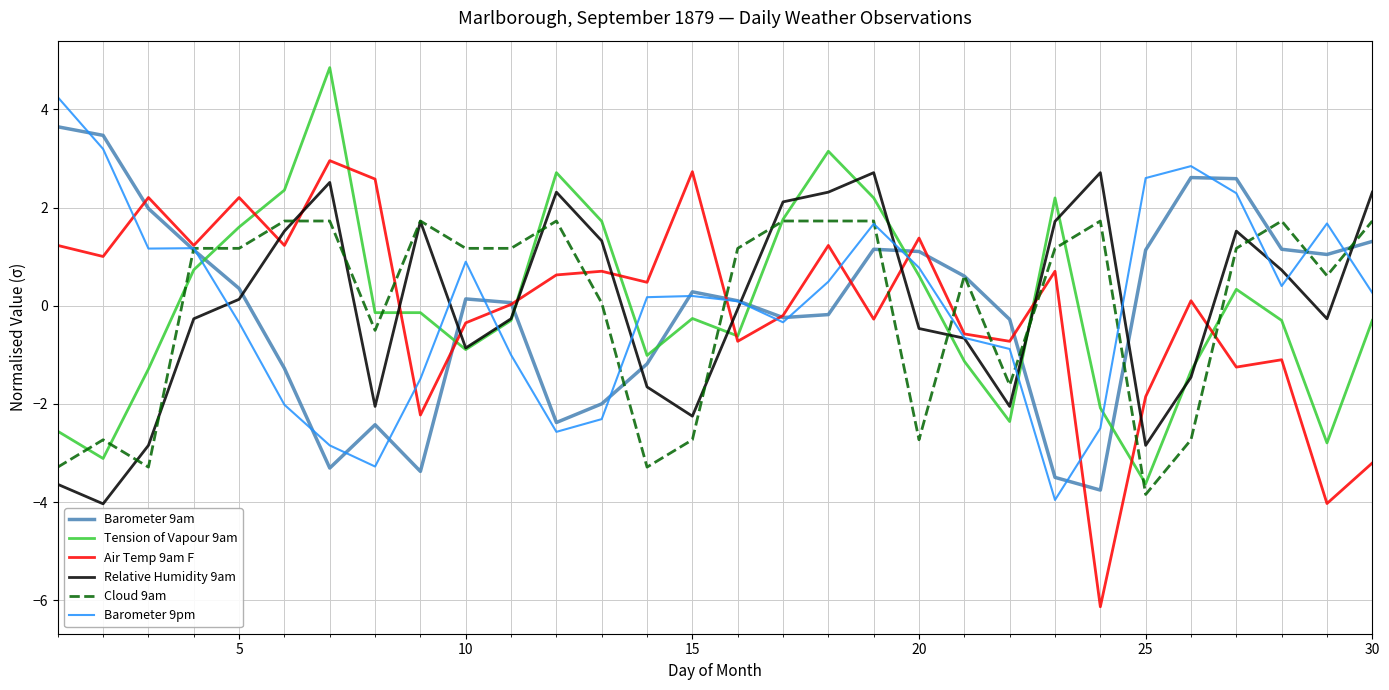

True or false: Relative Humidity 9am and Barometer 9am intersect in this chart.

True